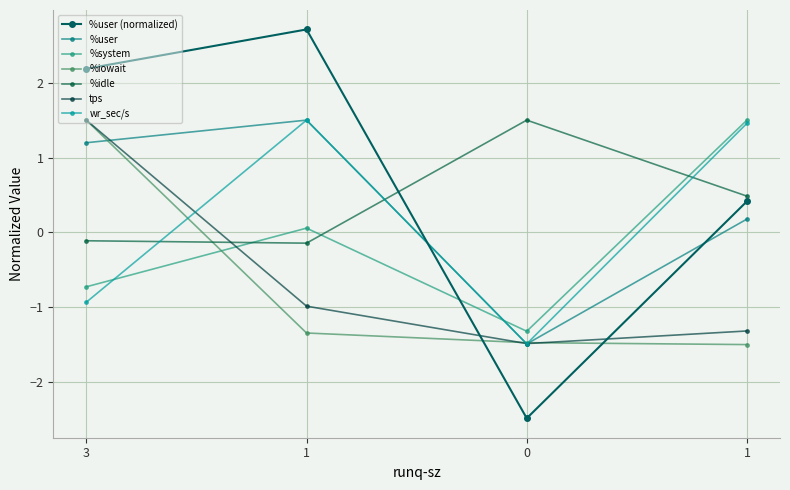

What is the sum of the %system values at 1 and 3?

0.8